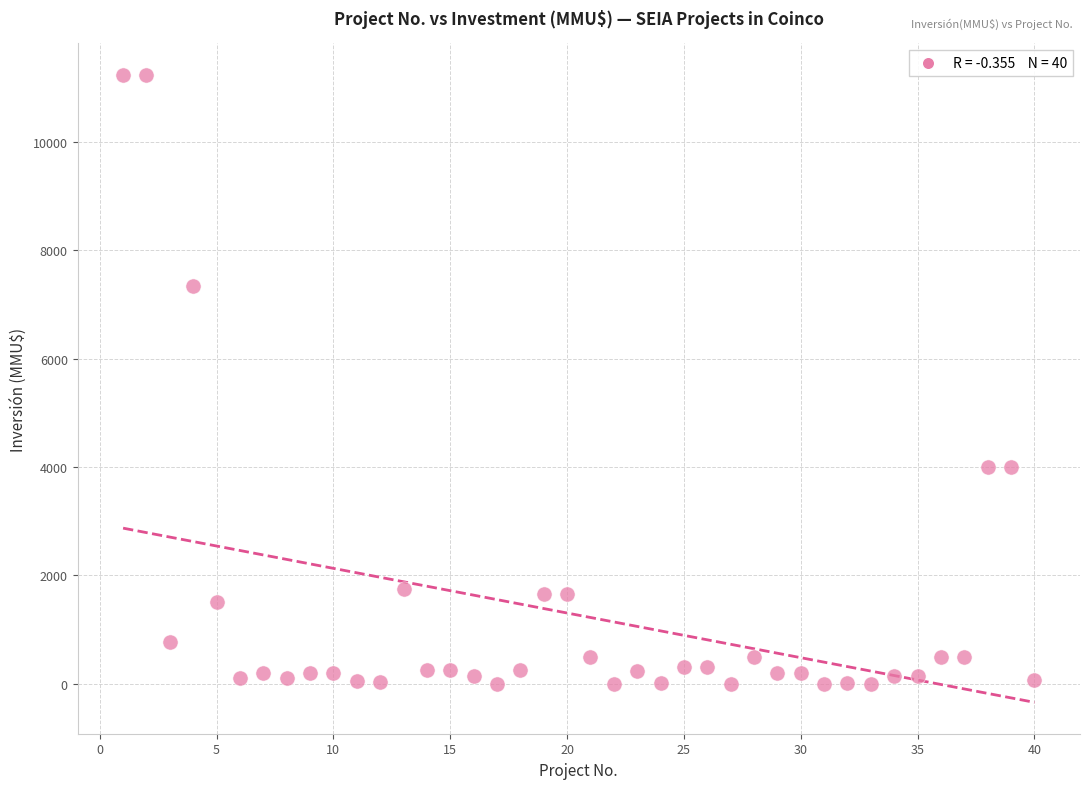

What is the range of X values (max minus min)?

39